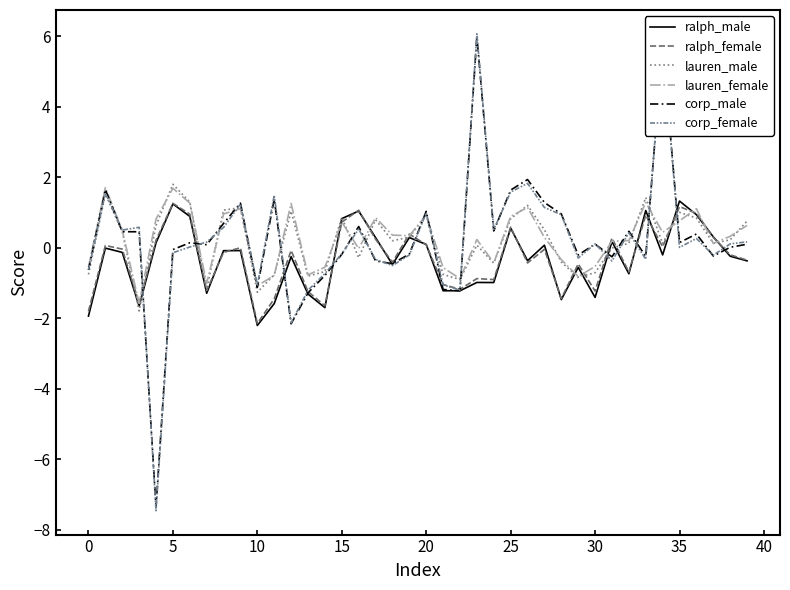

What is the greatest value displayed?

6.1